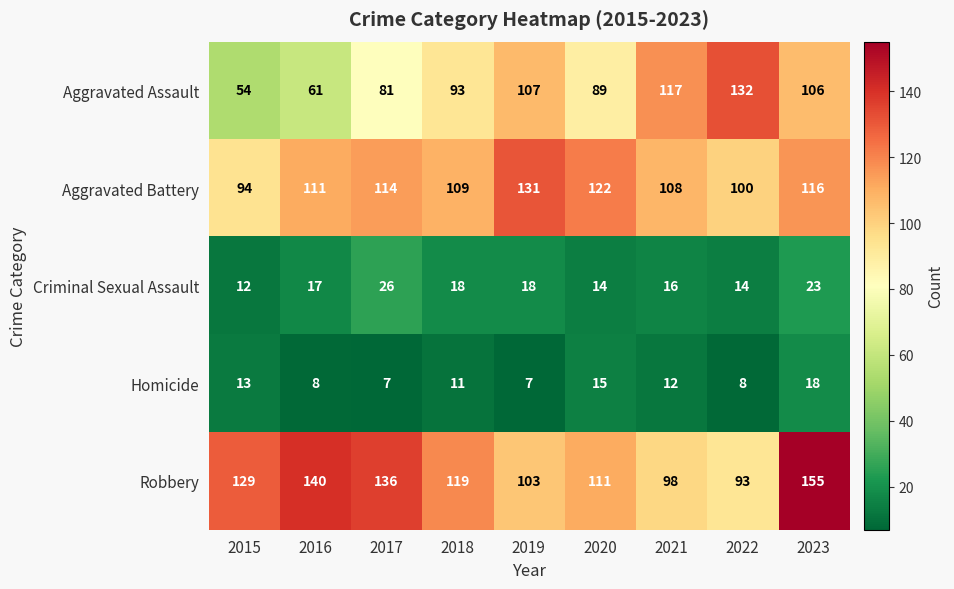

Between 2019 and 2020, which series saw the biggest shift?

Aggravated Assault